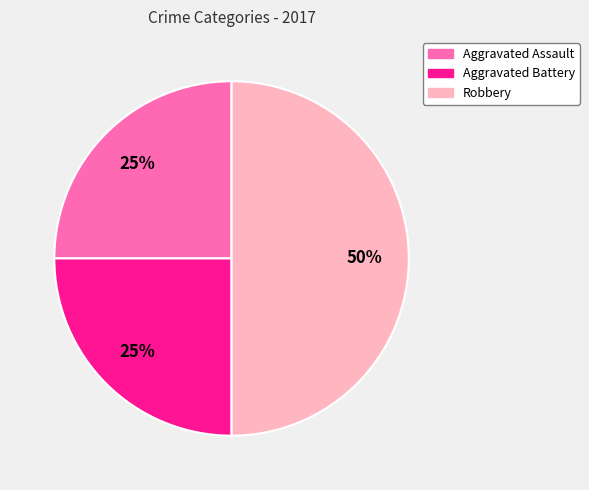

To the nearest percent, what percentage of the pie is Robbery?

50%